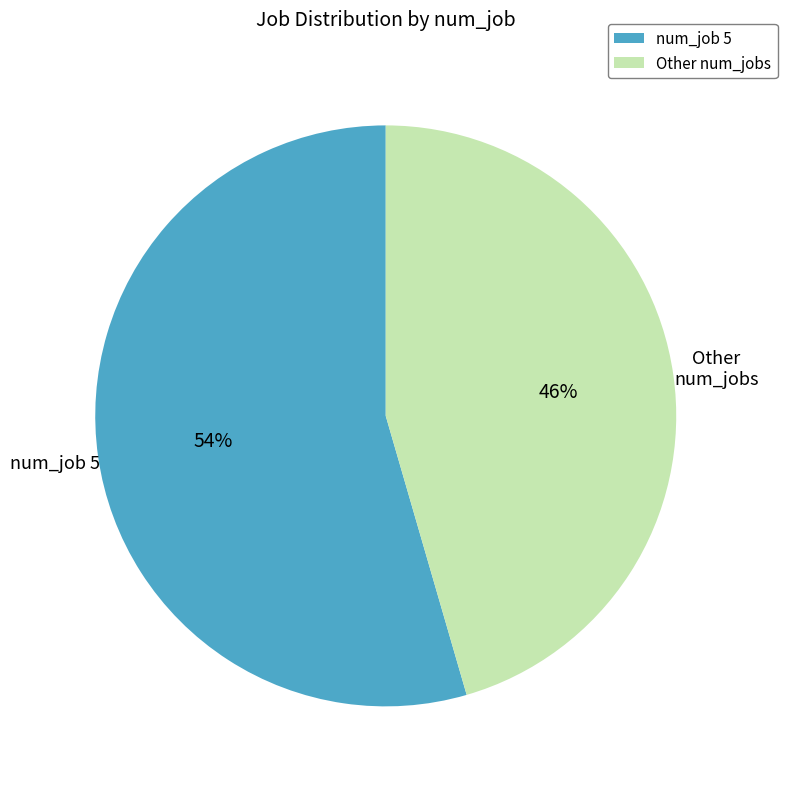

Do num_job 5 and Other num_jobs together represent more than half of the pie?

Yes